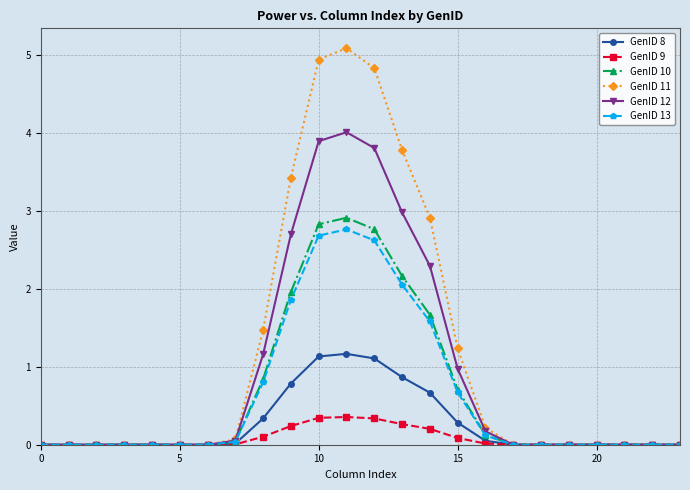

What is the value of the GenID 10 point at the 15th from the left?

1.7